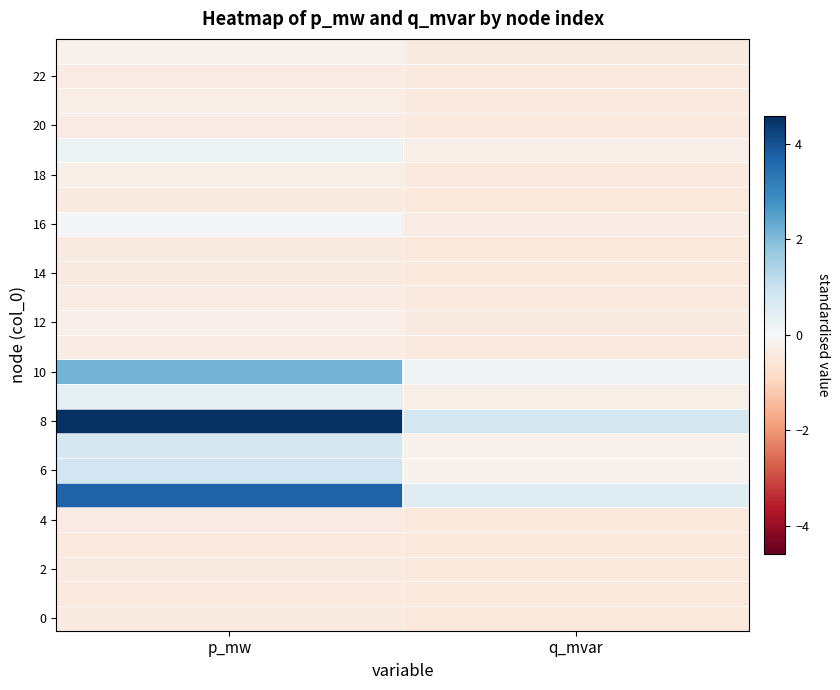

How many categories are shown in the chart?

2